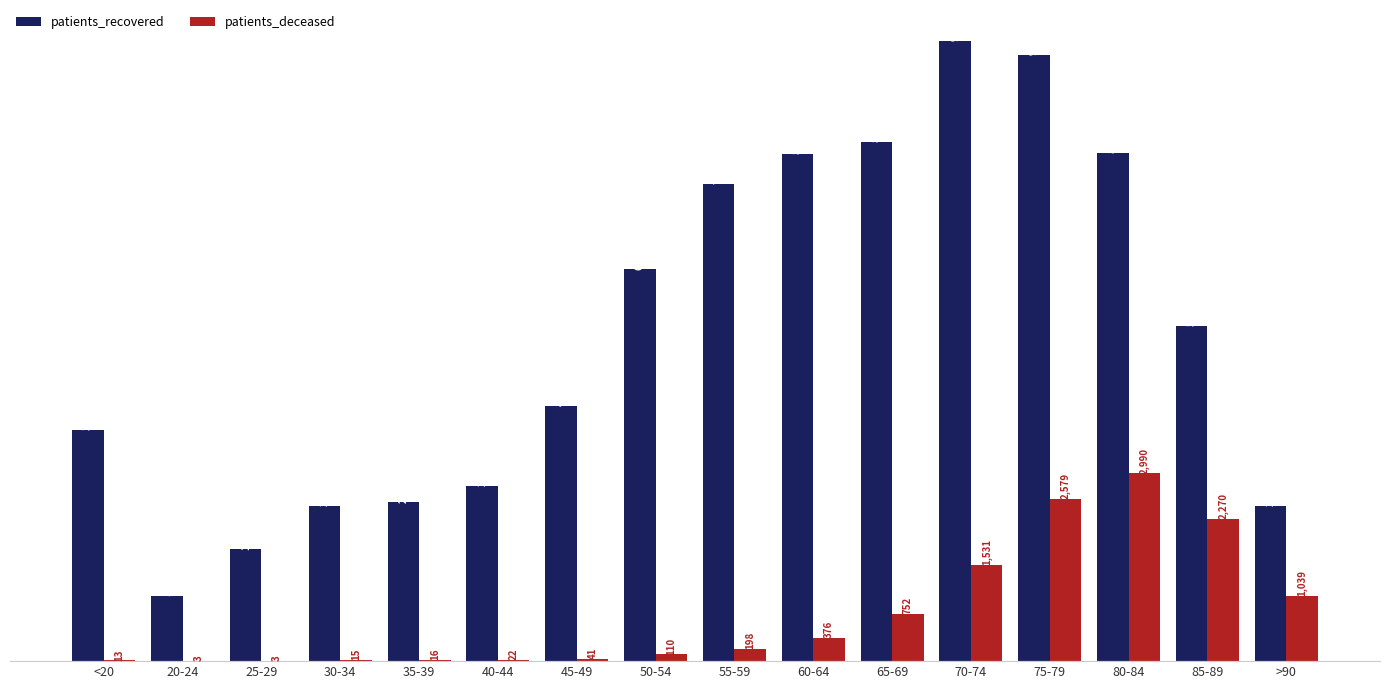

What value does the patients_recovered series have at 65-69?

8267